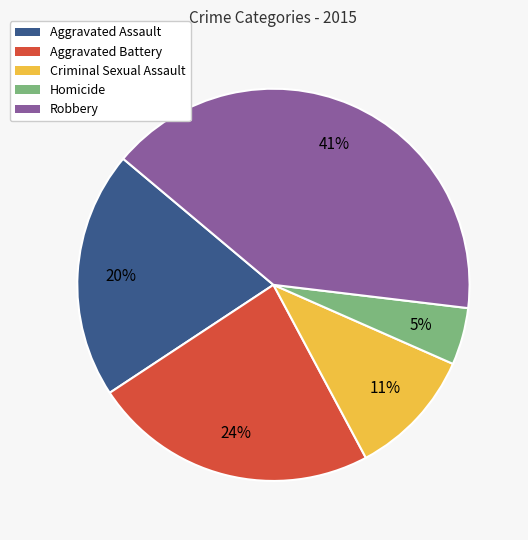

To the nearest percent, what portion does Robbery represent?

41%